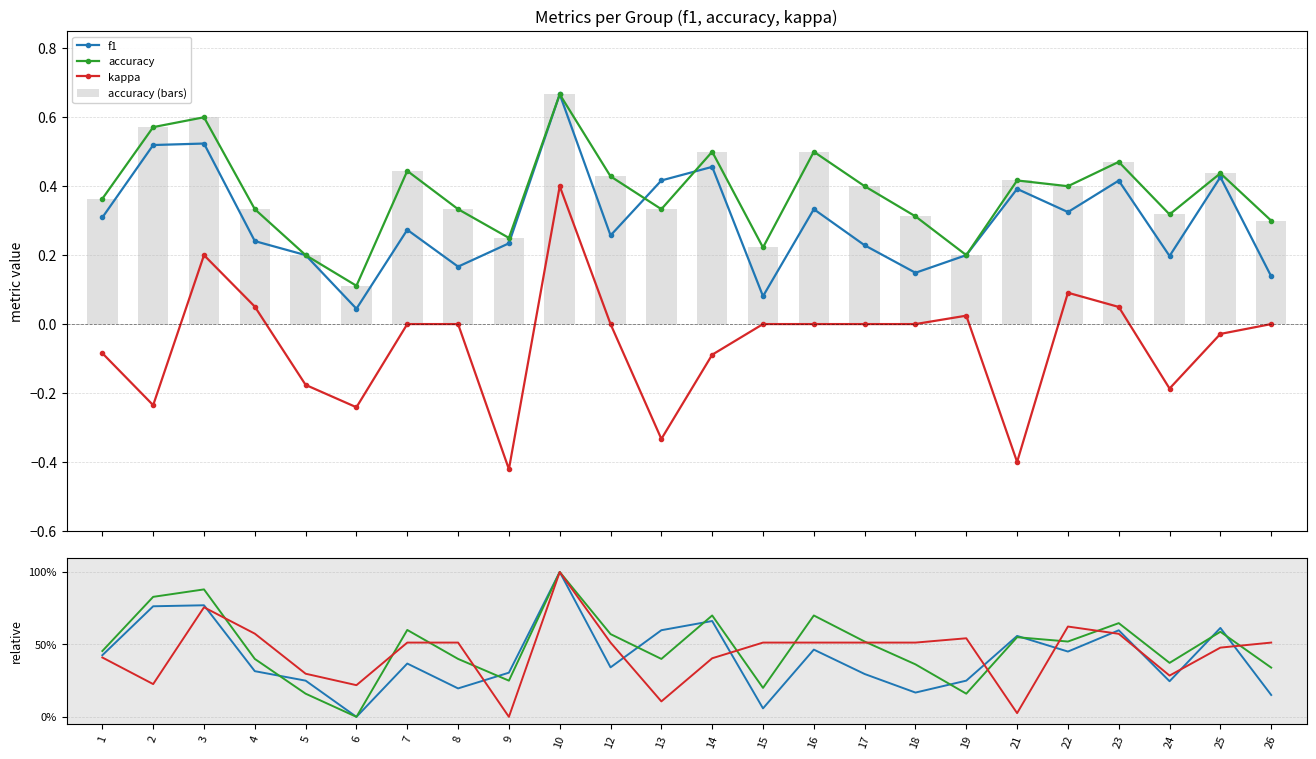

What is the value of the kappa bar at the 3rd from the left?

75.6